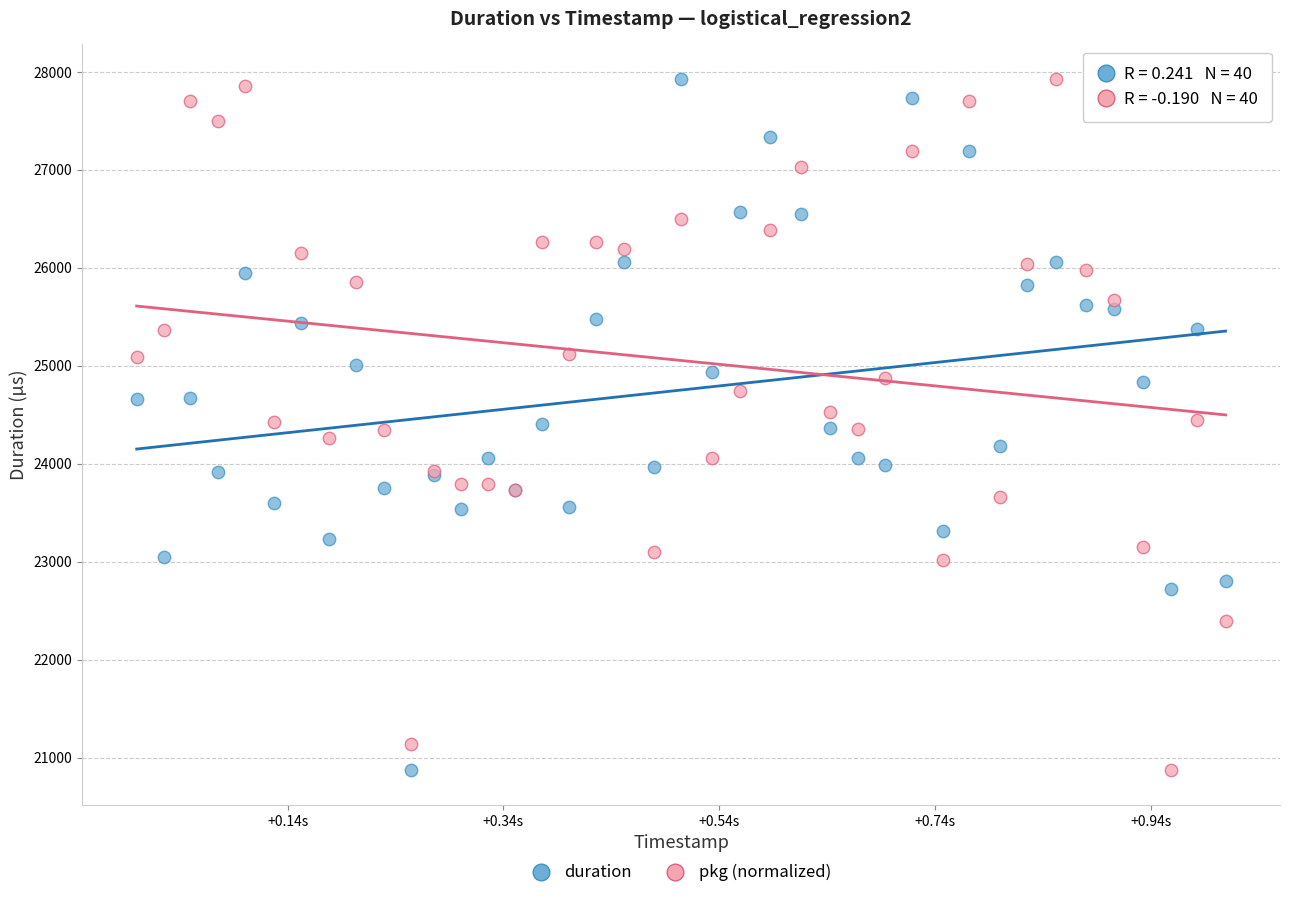

What is the X range (max minus min) for the scatter plot?

1.0